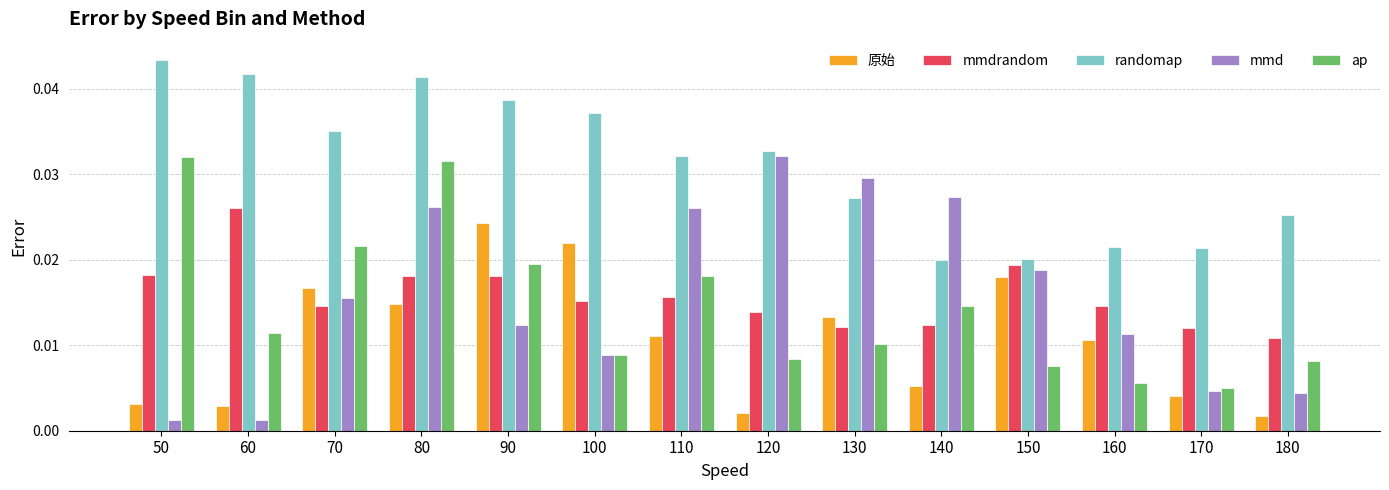

Which series changed the most between 50 and 150?

ap